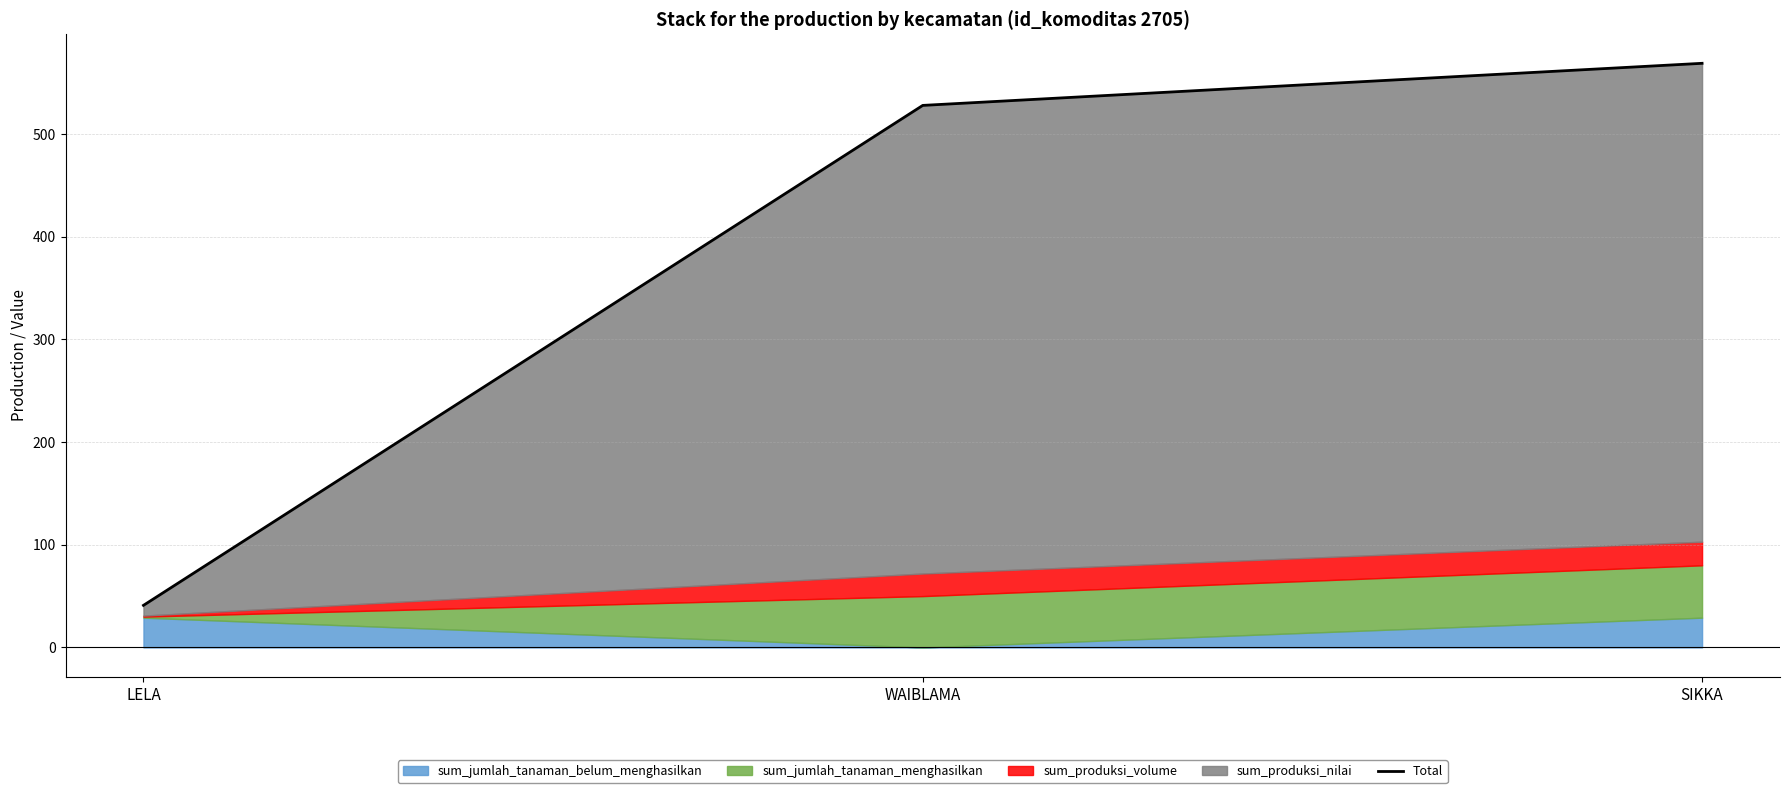

The value at SIKKA is 569. True or false?

True